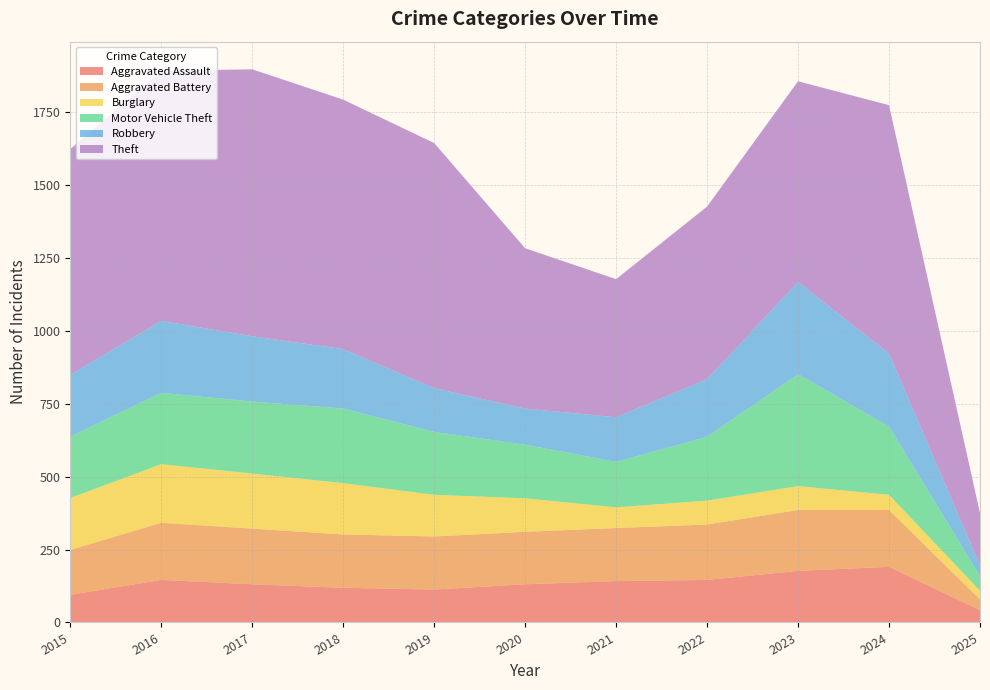

Reading right to left, extract all data points from this chart.

Aggravated Assault: 2025=42	2024=191	2023=177	2022=146	2021=142	2020=131	2019=113	2018=119	2017=131	2016=146	2015=95
Aggravated Battery: 2025=37	2024=195	2023=209	2022=190	2021=182	2020=180	2019=182	2018=183	2017=191	2016=196	2015=154
Burglary: 2025=30	2024=52	2023=82	2022=82	2021=71	2020=115	2019=143	2018=176	2017=189	2016=201	2015=178
Motor Vehicle Theft: 2025=50	2024=234	2023=384	2022=219	2021=156	2020=184	2019=216	2018=256	2017=247	2016=245	2015=211
Robbery: 2025=37	2024=251	2023=316	2022=198	2021=153	2020=124	2019=150	2018=204	2017=224	2016=247	2015=212
Theft: 2025=179	2024=852	2023=689	2022=592	2021=474	2020=550	2019=841	2018=856	2017=916	2016=858	2015=774